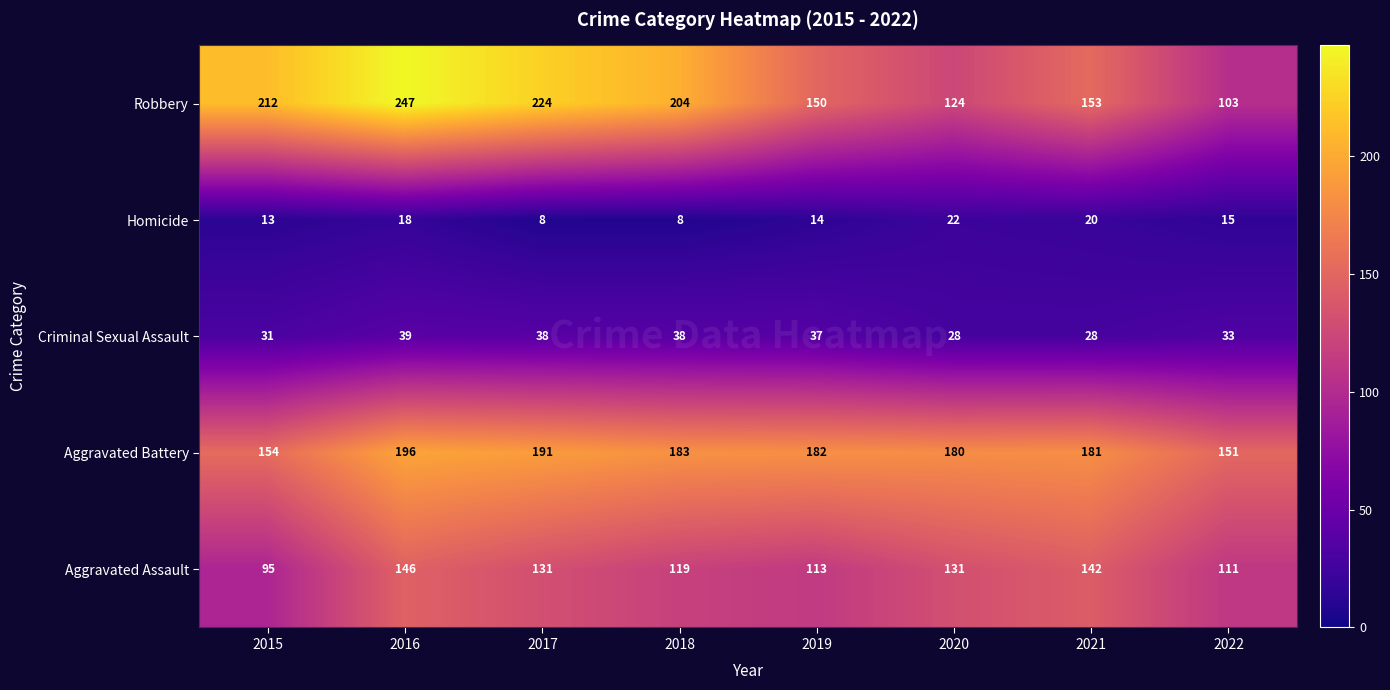

Rank the series by their maximum value, from highest to lowest.

Robbery, Aggravated Battery, Aggravated Assault, Criminal Sexual Assault, Homicide